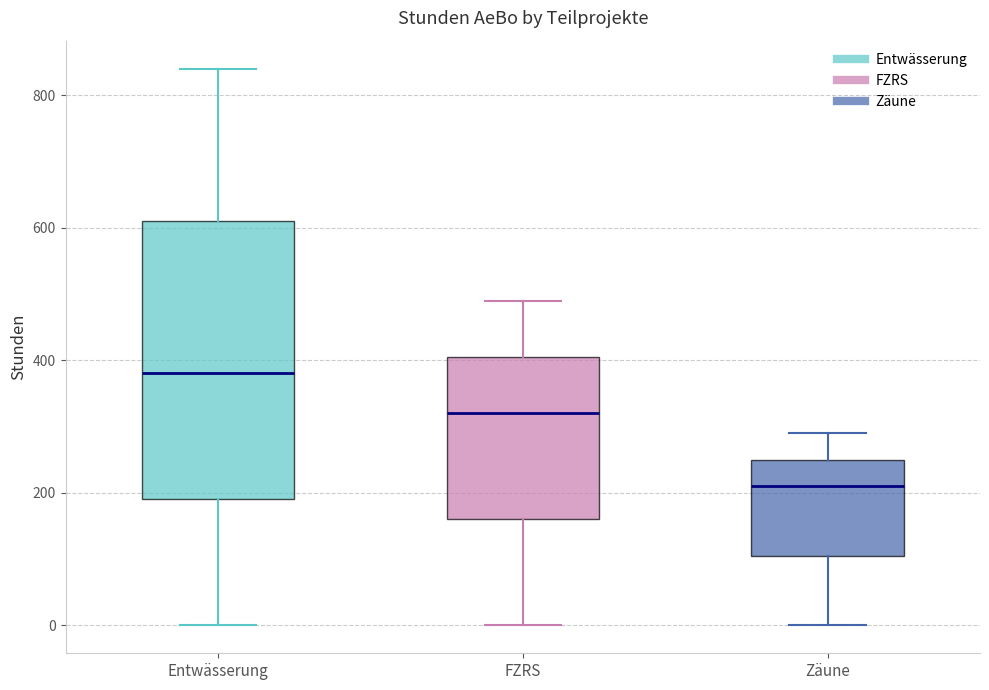

Where does the median line of the box for Zäune sit on the y-axis? The values are not printed on the chart, so give them approximately, as read against the axis.

220